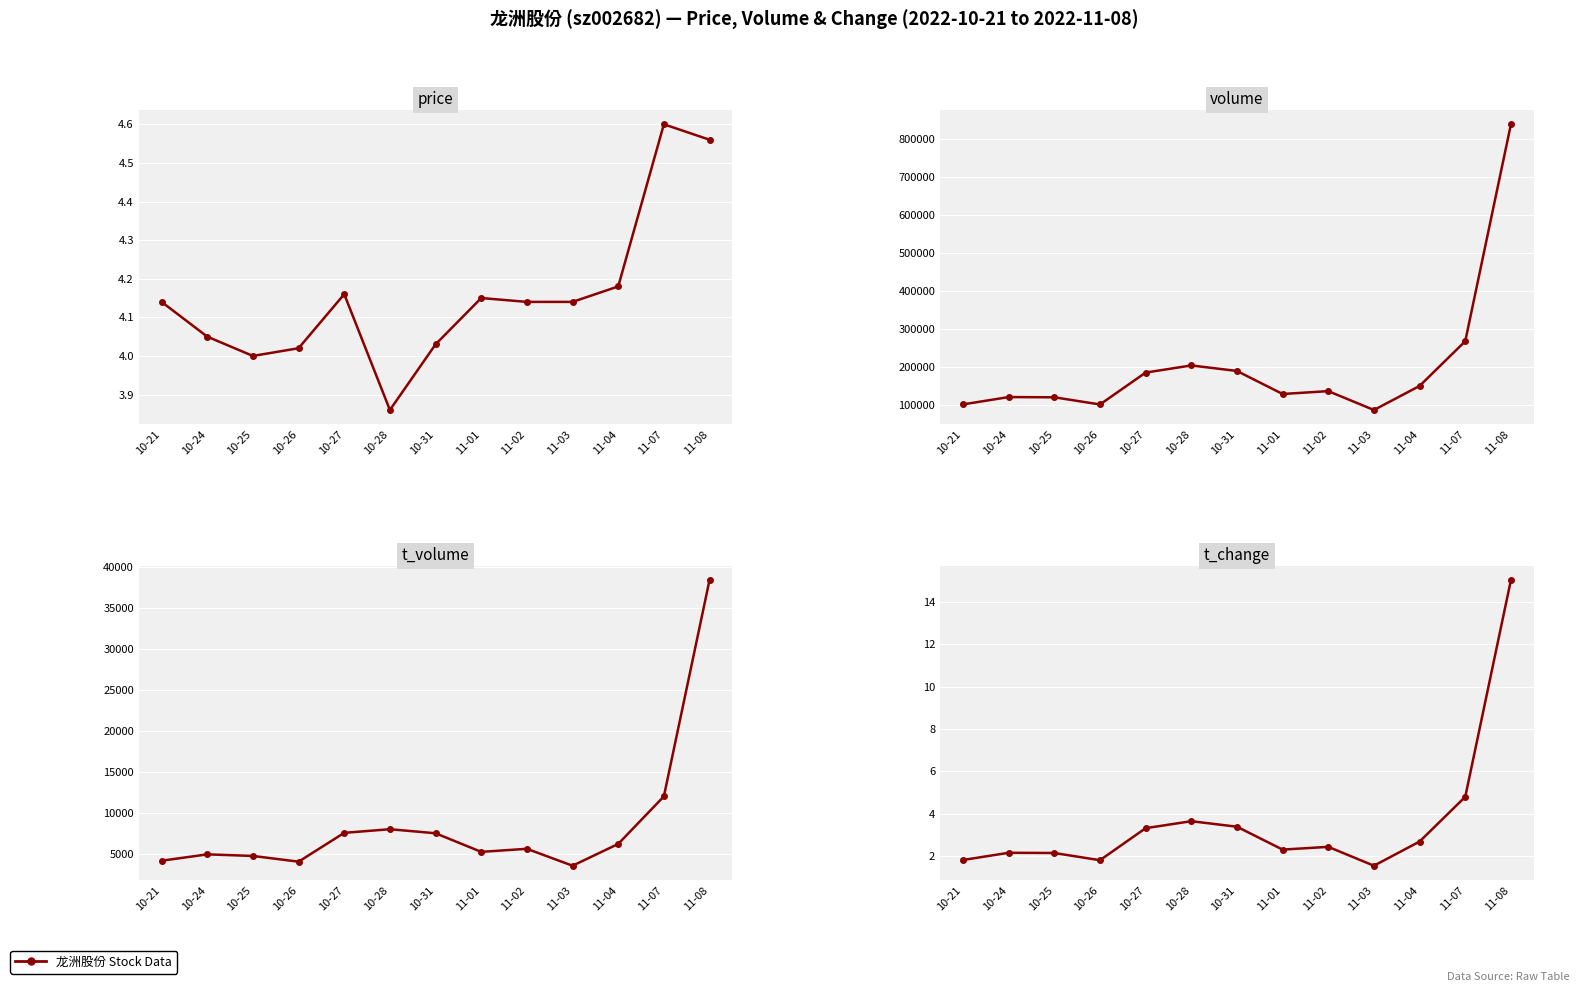

What is the sum of all t_volume values?

112527.0